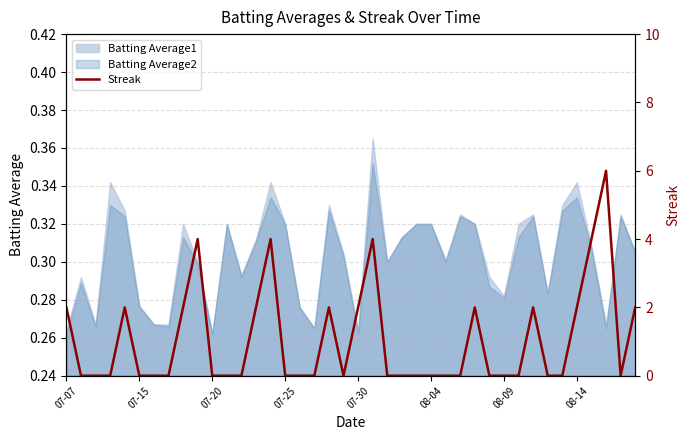

The value of Batting Average1 at 08-04 is 0.1. True or false?

False